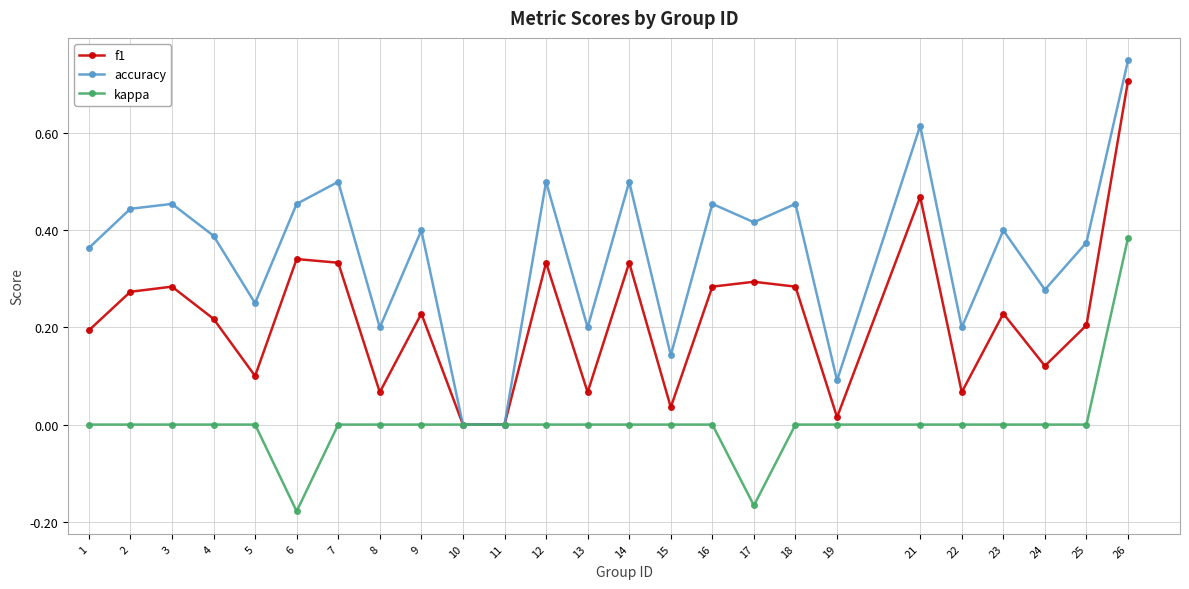

What is the highest value of the f1 series?

0.7